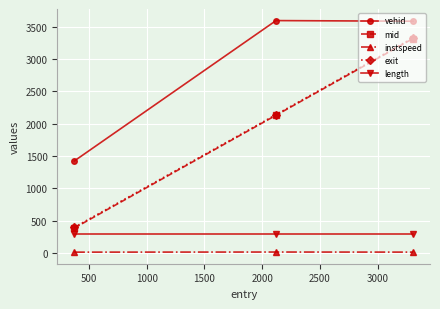

What is the lowest value of the length series?

295.2